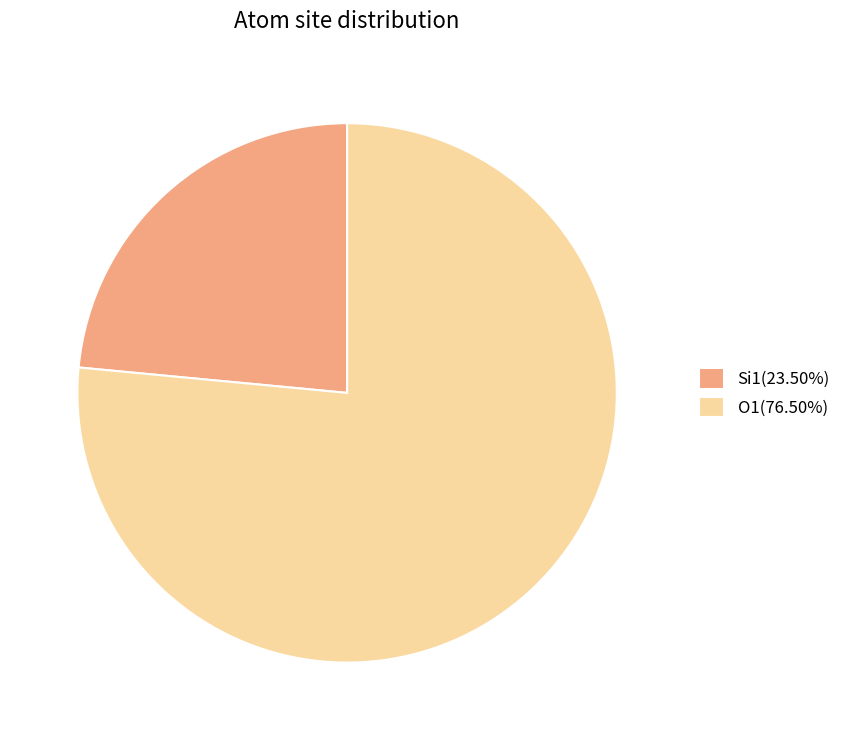

Combined, do Si1(23.50%) and O1(76.50%) account for over 50%?

Yes